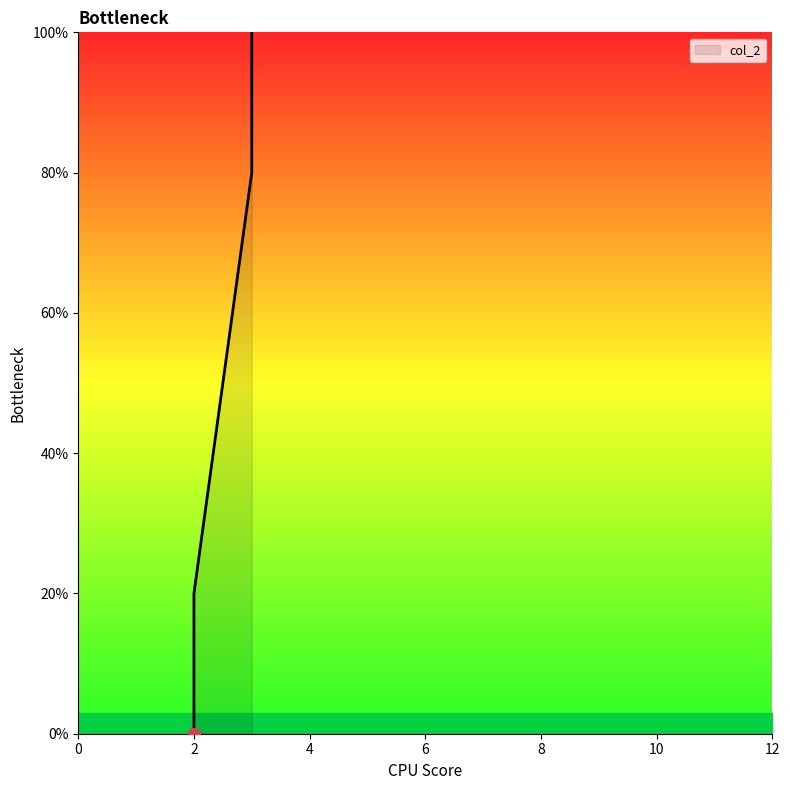

What is the change in value from 2.0 to 3.0?

+80